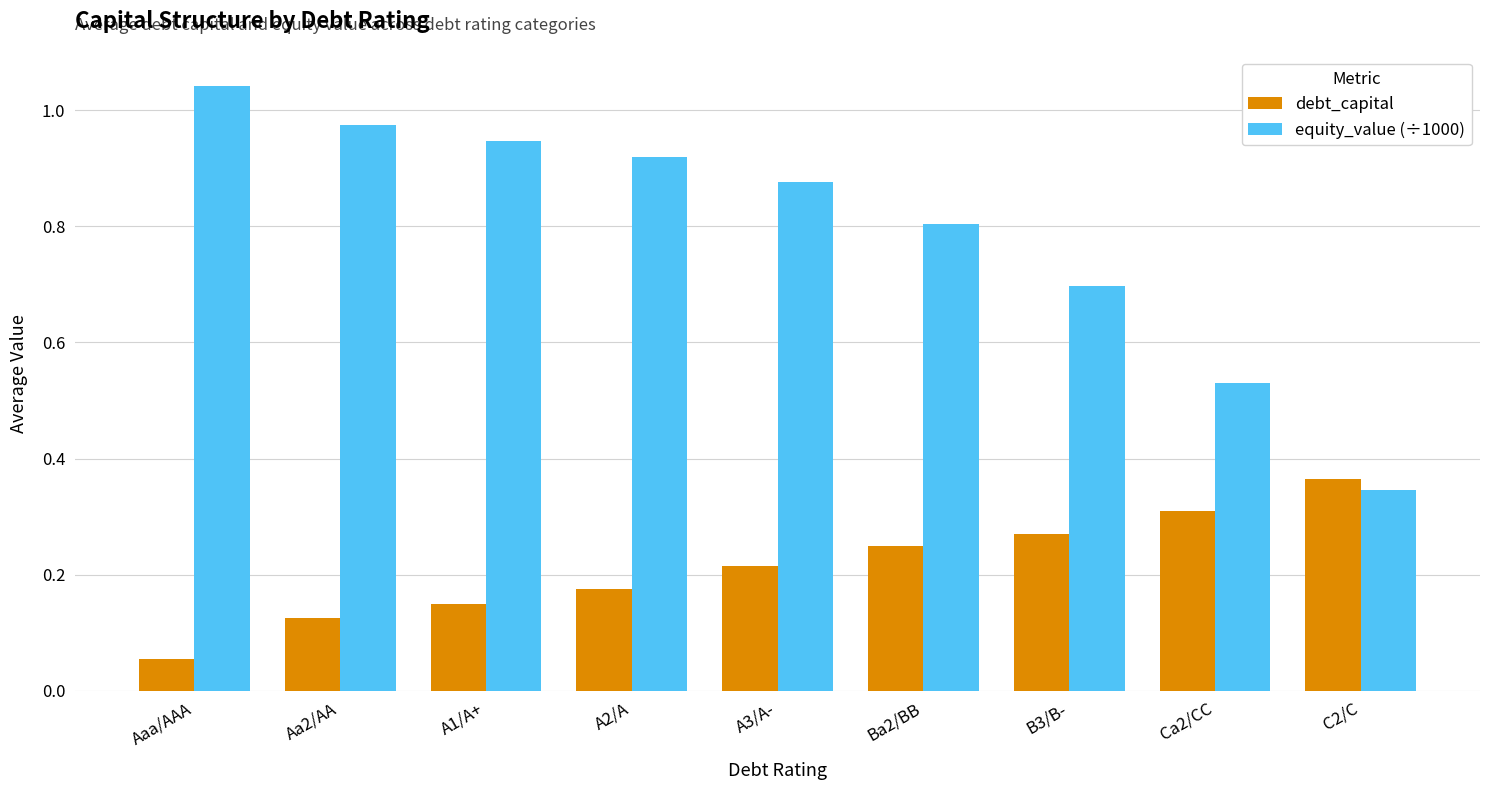

What is the sum of the equity_value (÷1000) values at A1/A+ and Aa2/AA?

1.9